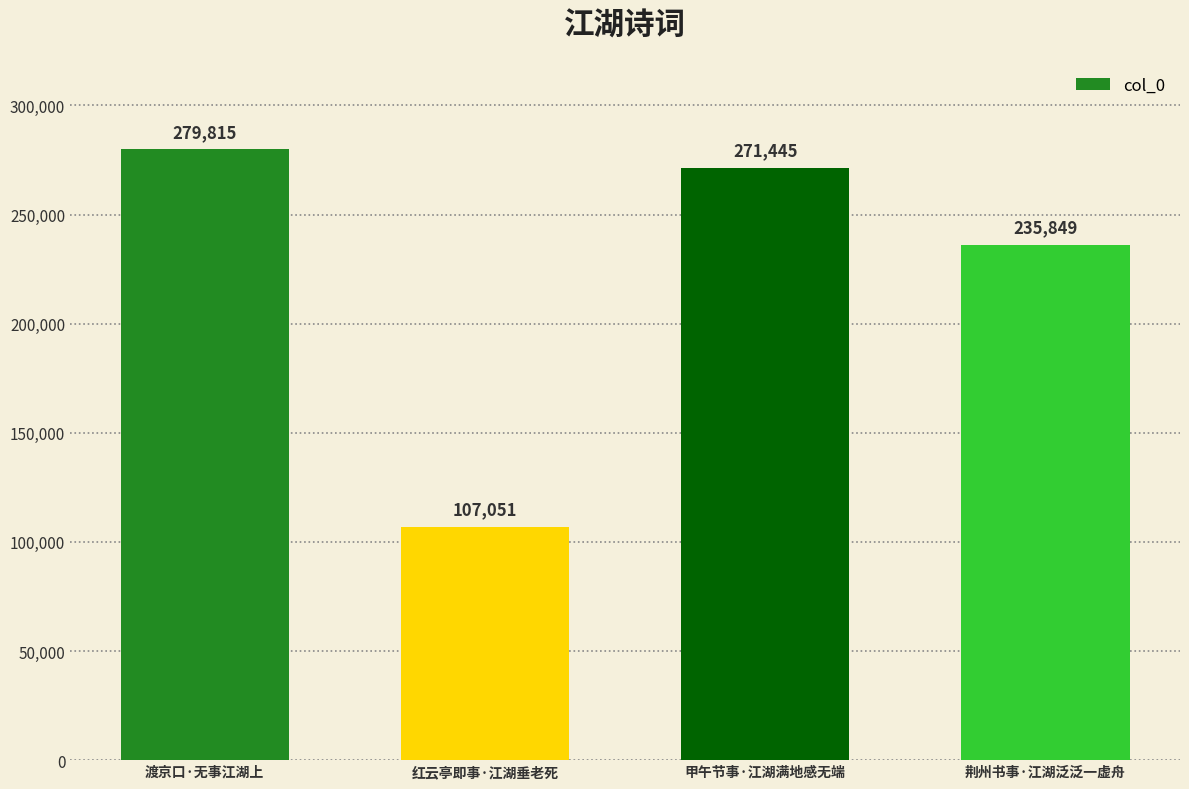

What is the maximum value shown in the chart?

279815